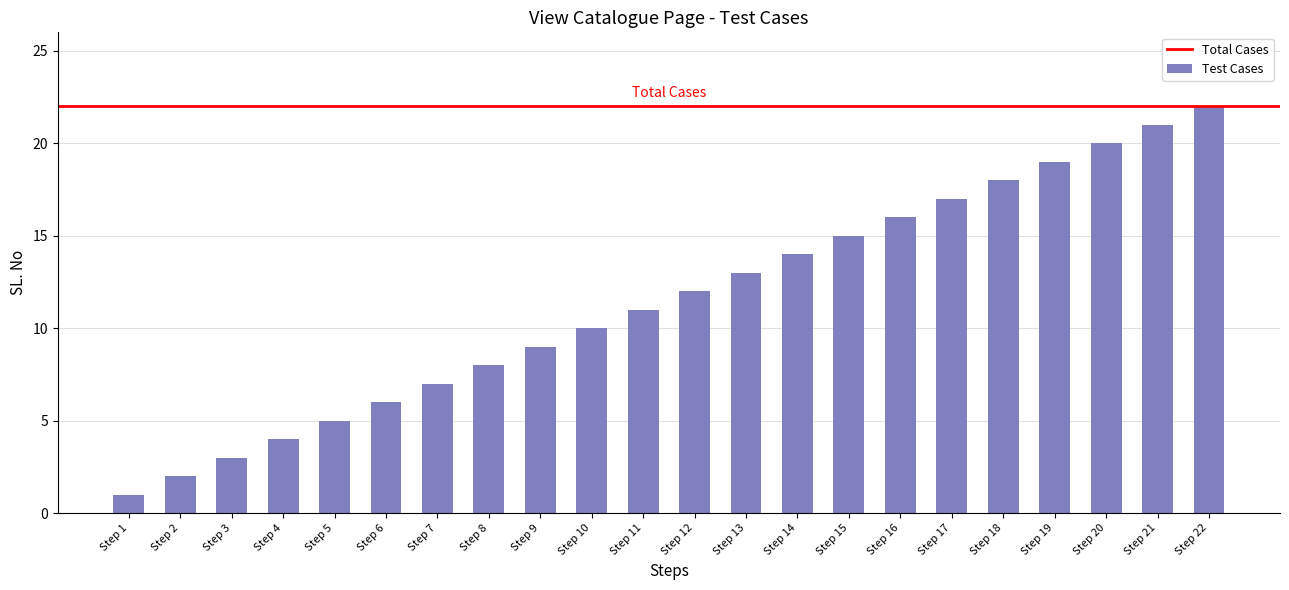

The chart shows a value of 7 at Step 11. True or false?

False